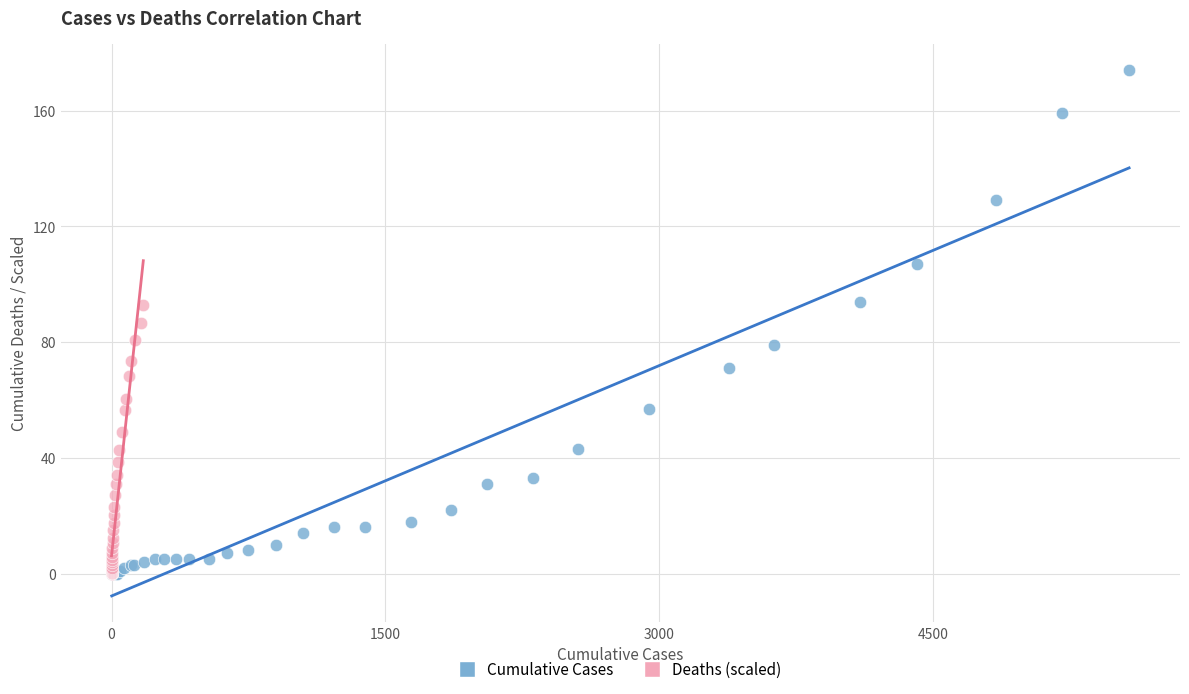

What are all the series names shown in the legend?

Cumulative Cases, Deaths (scaled)